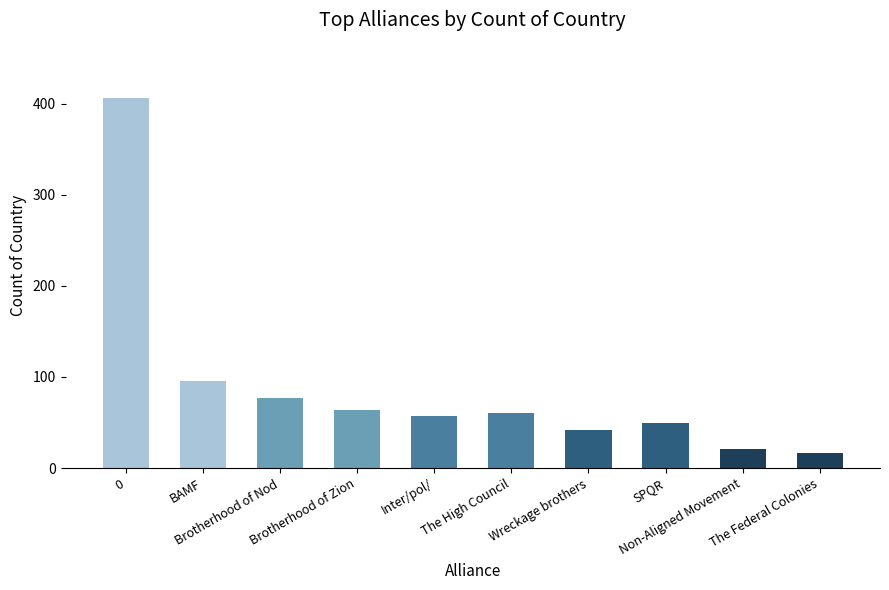

How many data points does each series have?

10